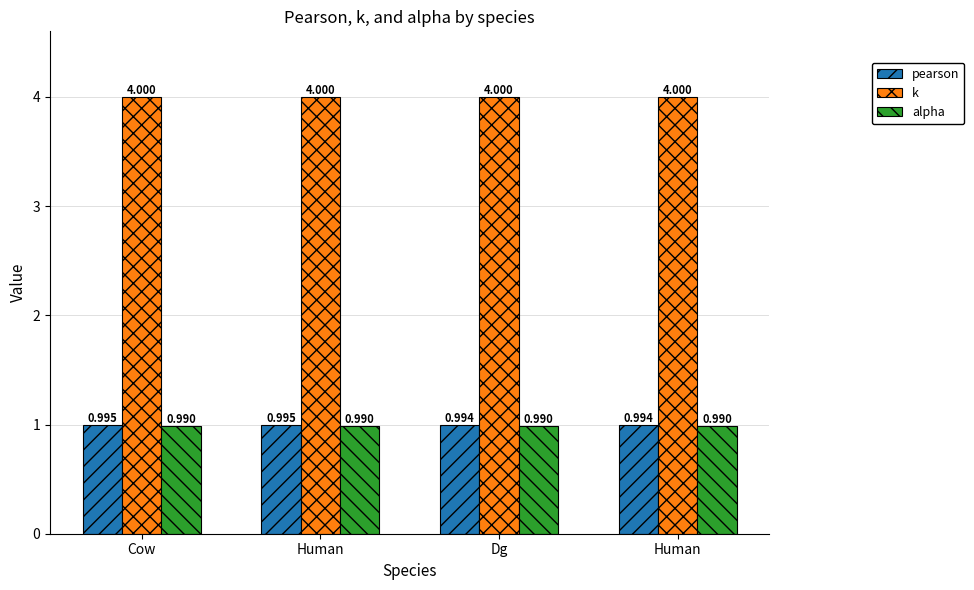

What are all the series names shown in the legend?

pearson, k, alpha